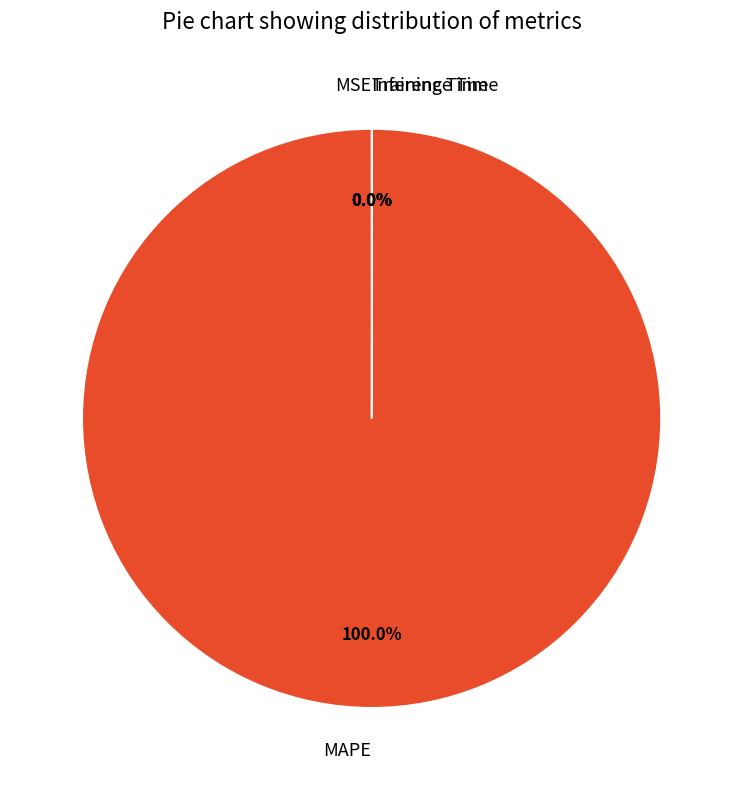

Which category has the biggest portion of the pie?

MAPE